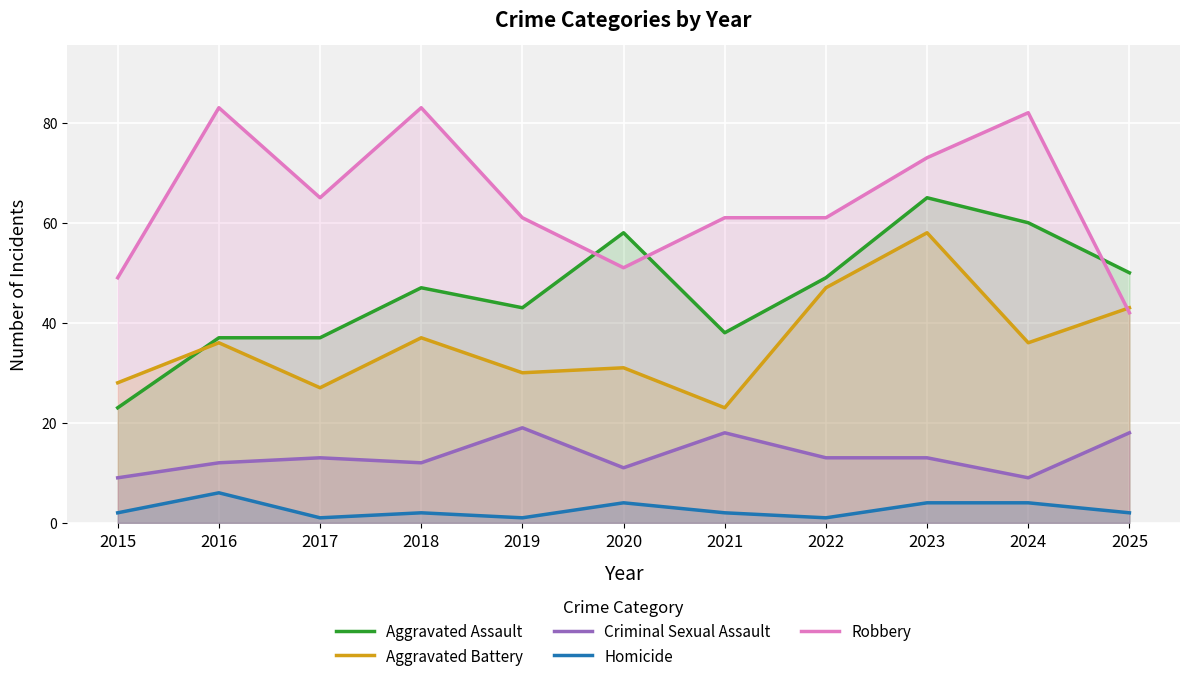

What is the value of the Robbery point at the 6th from the left?

51